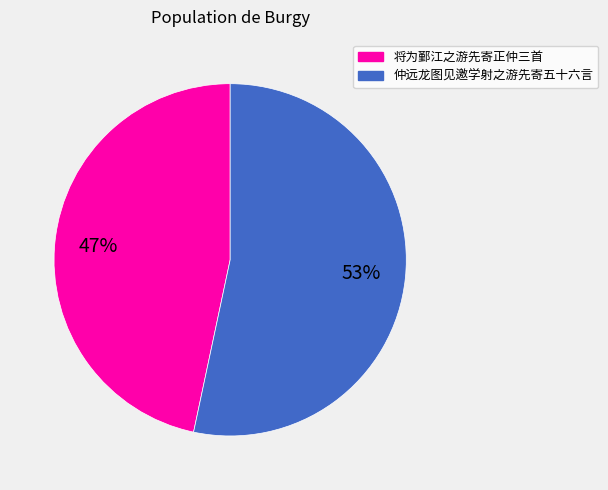

To the nearest percent, what is the average slice percentage?

50%